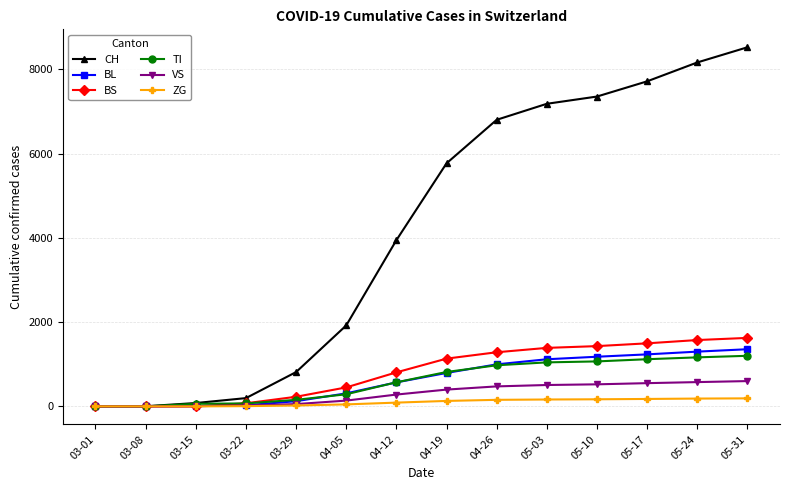

What is the greatest value displayed?

8522